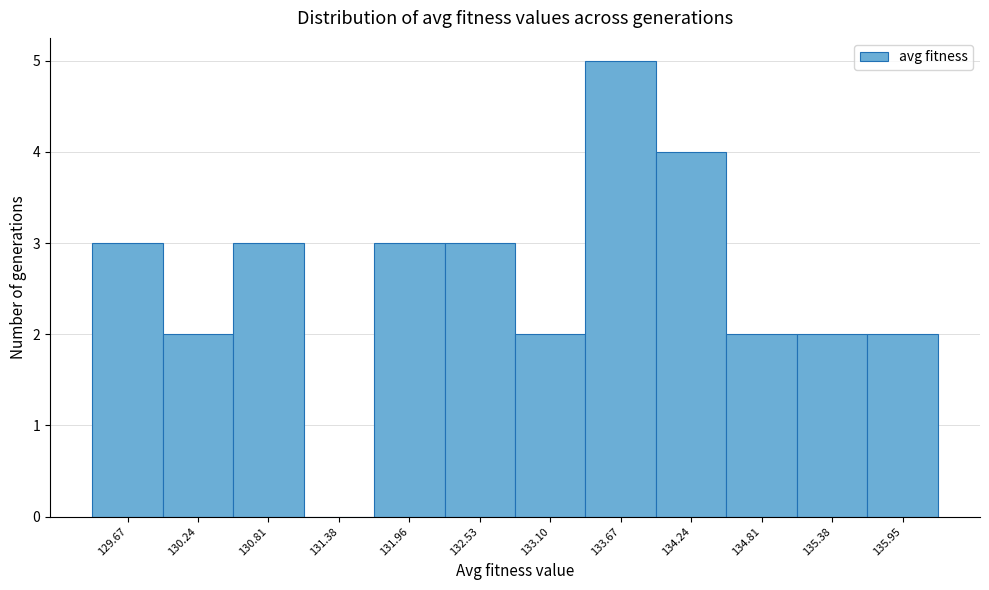

Reading left to right, what are all the values shown in this chart?

129.67=3	130.24=2	130.81=3	131.38=0	131.96=3	132.53=3	133.10=2	133.67=5	134.24=4	134.81=2	135.38=2	135.95=2